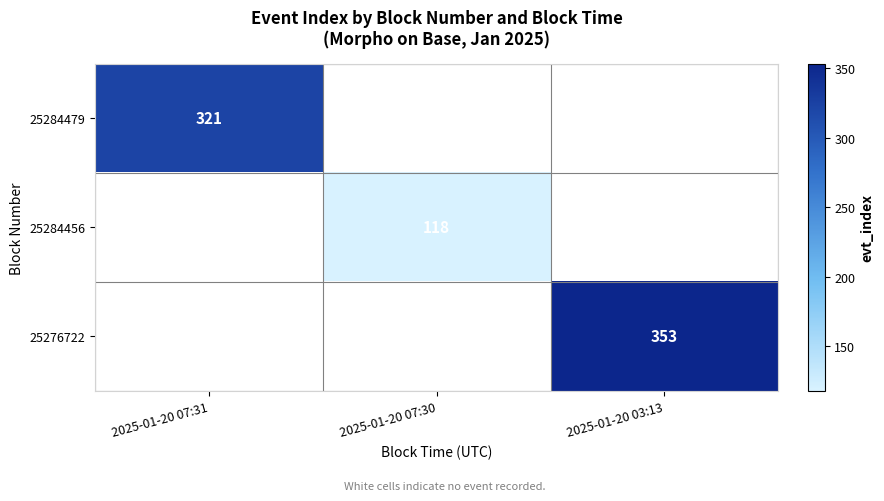

Is it true that 25284456 equals 118 at 2025-01-20 07:30?

True